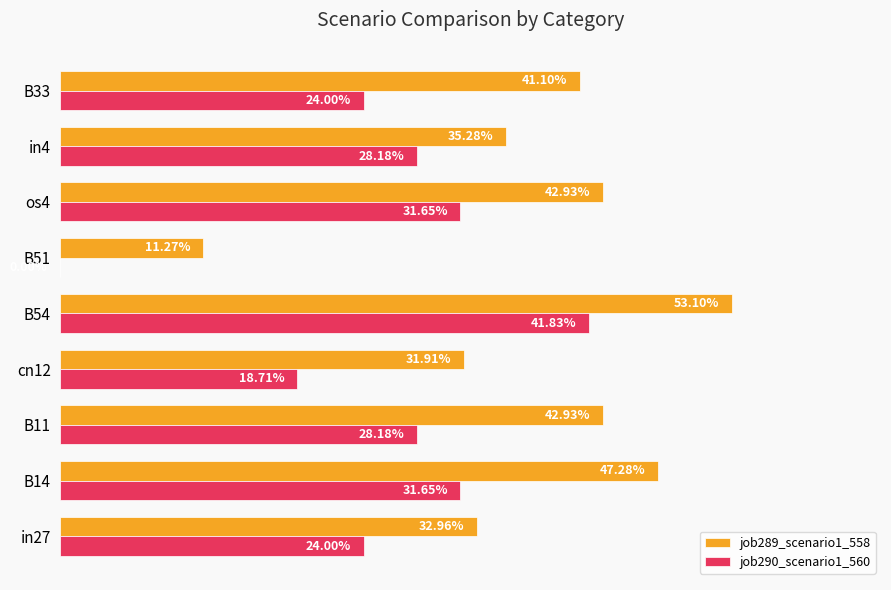

What are all the series names shown in the legend?

job289_scenario1_558, job290_scenario1_560